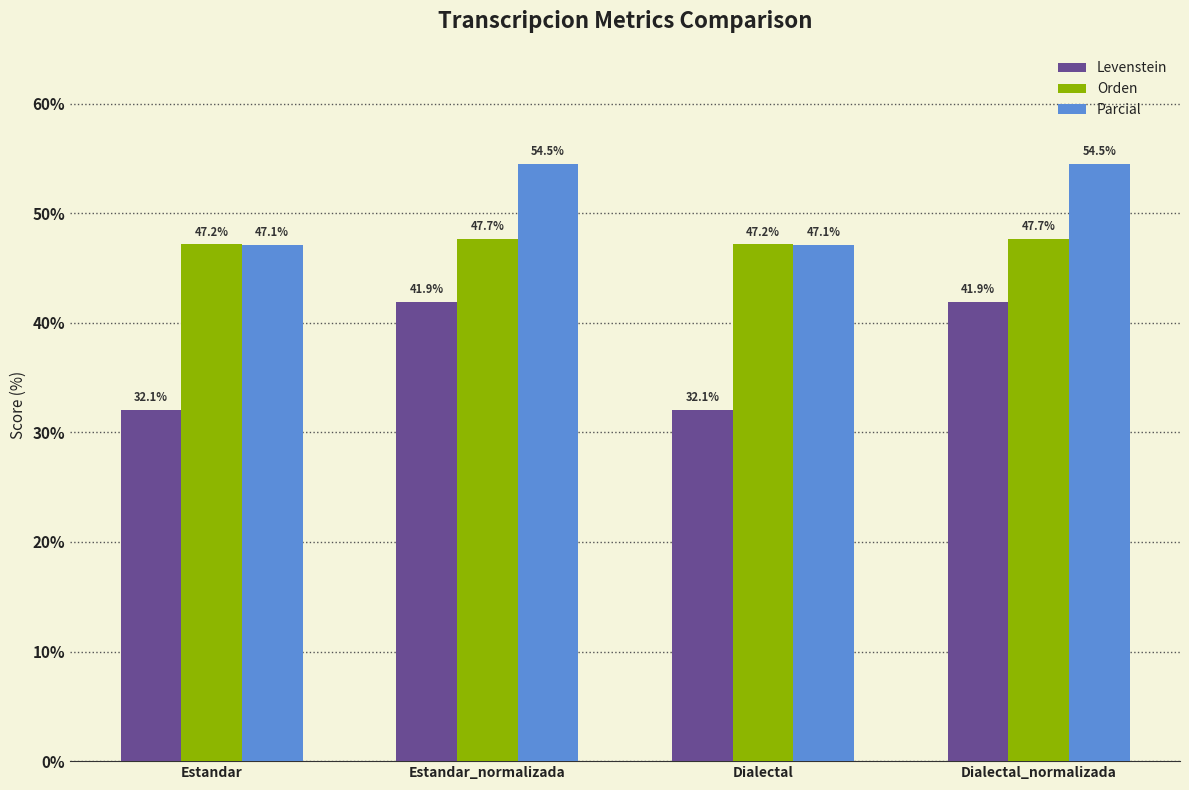

What is the smallest value displayed?

32.1